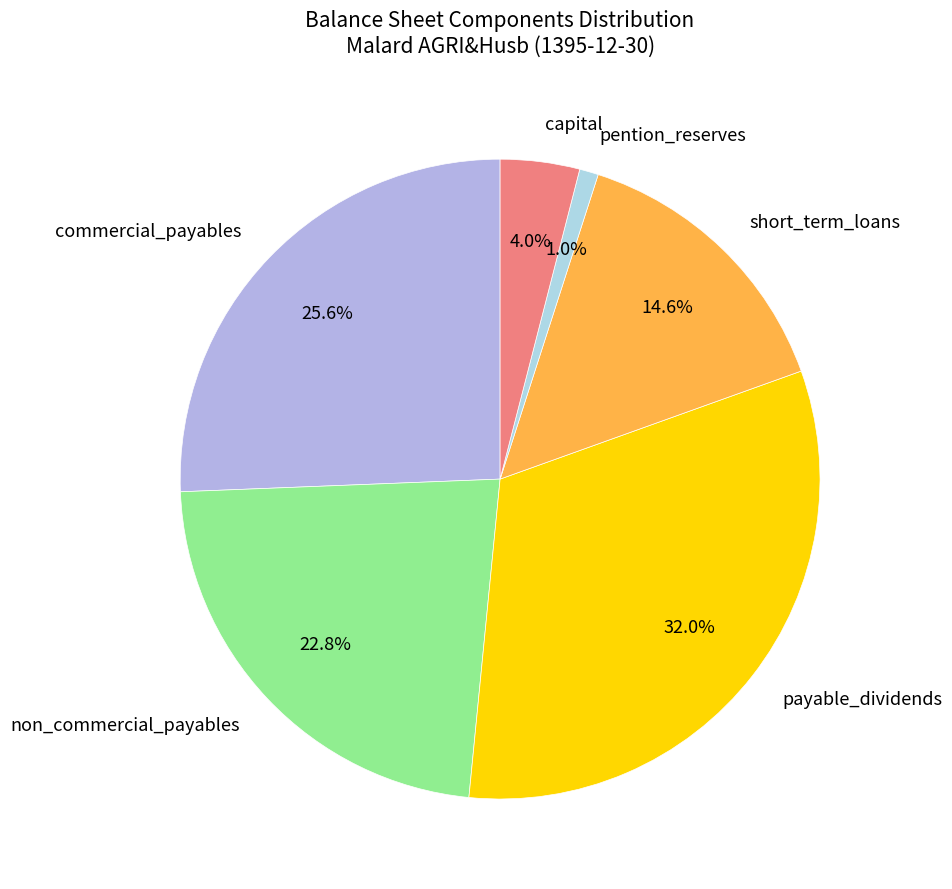

True or false: non_commercial_payables accounts for 33% of the total.

False